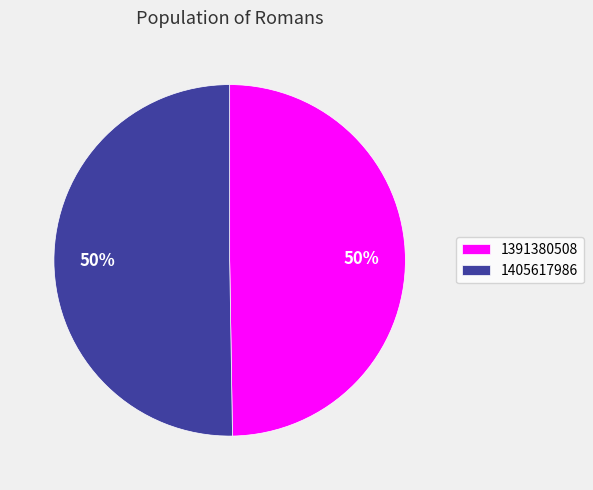

Which category accounts for the majority?

1405617986